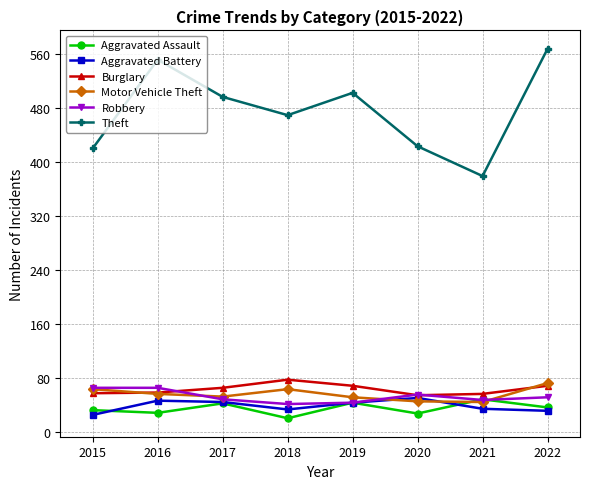

The Robbery series shows 11 at 2021. True or false?

False